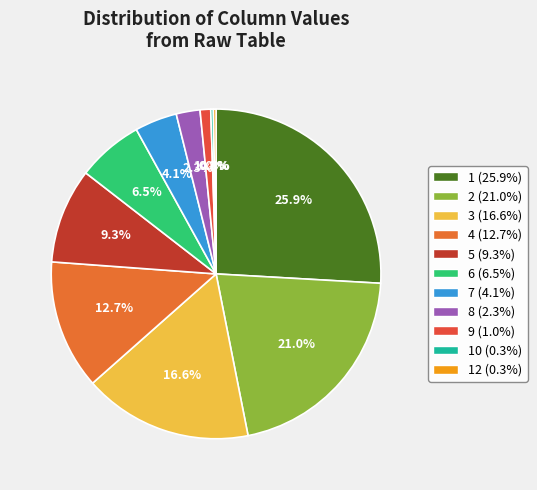

To the nearest percent, what is the average slice percentage?

9%